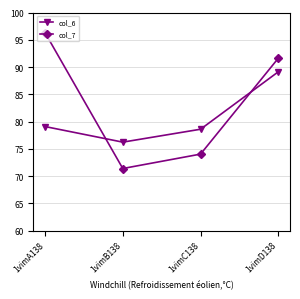

What are all the series names shown in the legend?

col_6, col_7